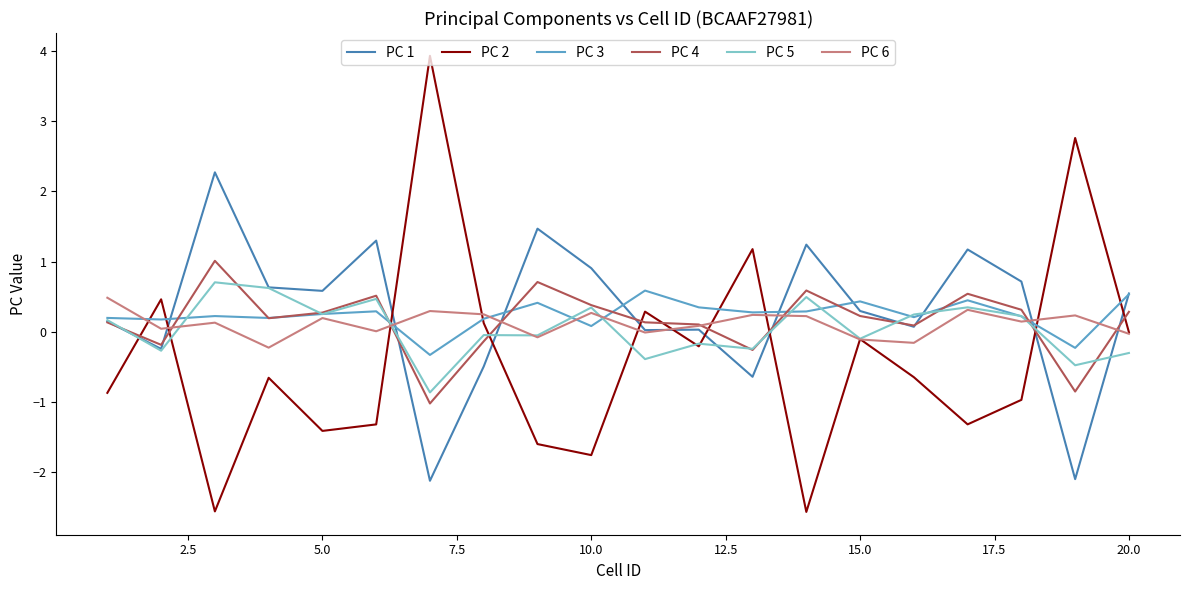

How many negative values does the PC 3 series have?

2